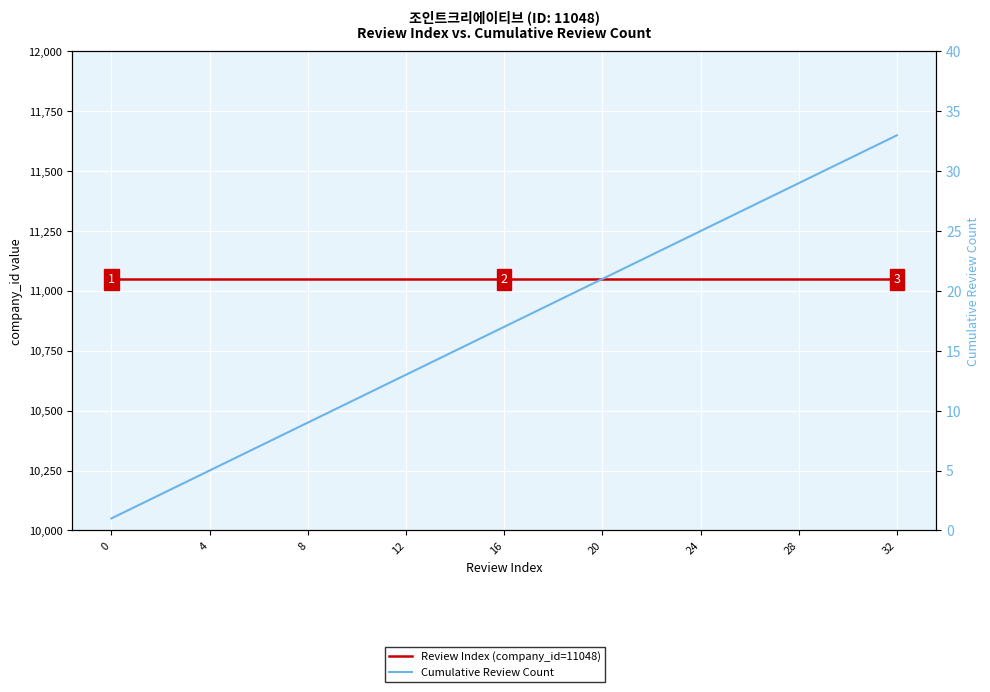

What are all the series names shown in the legend?

Review Index (company_id=11048), Cumulative Review Count